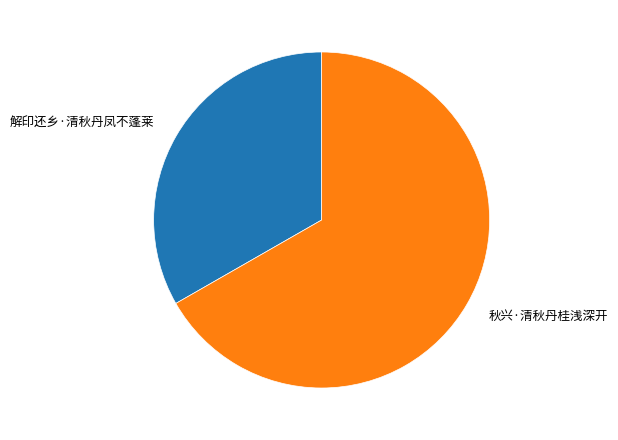

True or false: 解印还乡·清秋丹凤不蓬莱 accounts for 33% of the total.

True